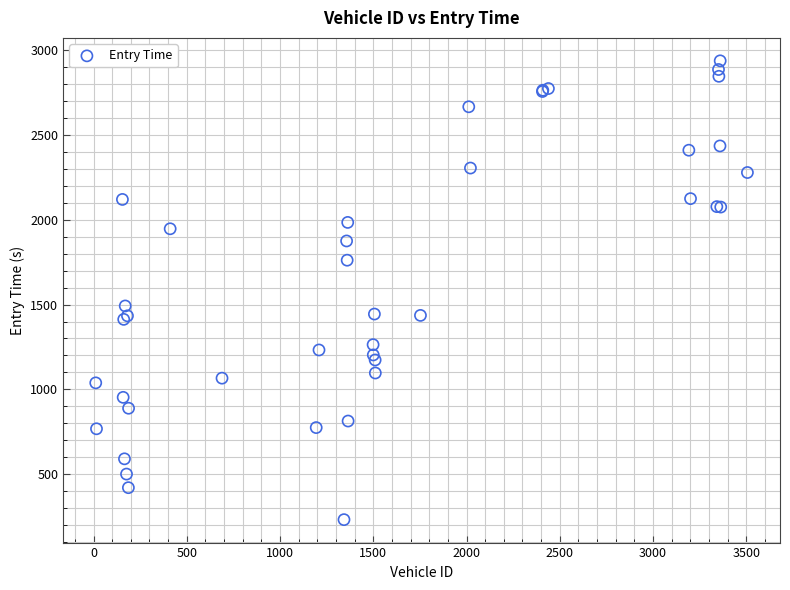

What Y value in the scatter plot is closest to 1584?

1491.6